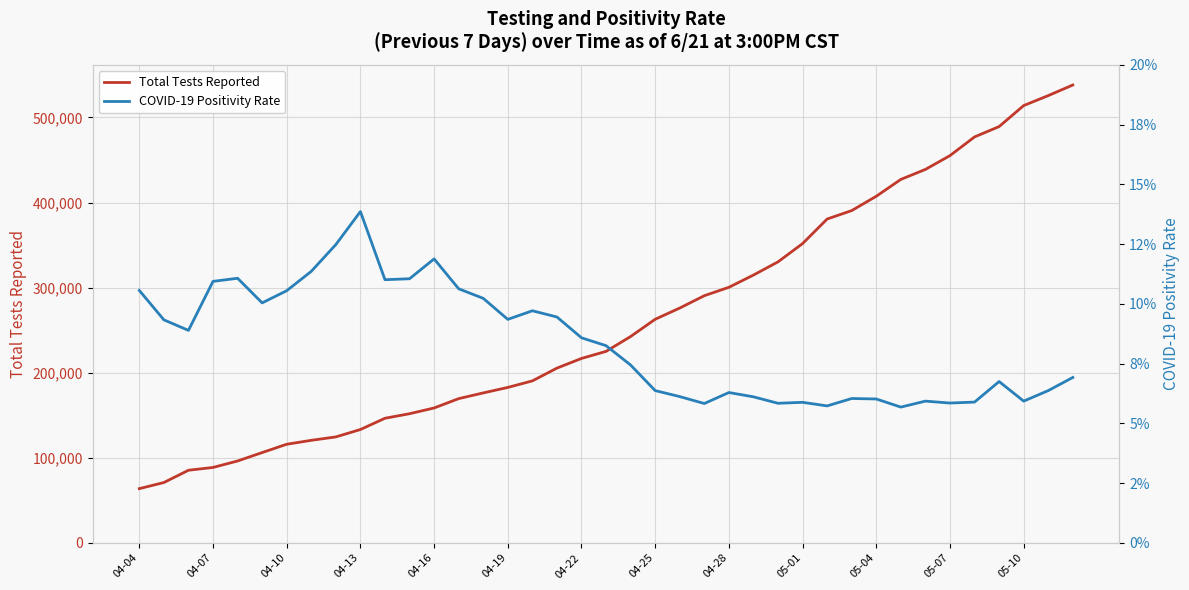

True or false: Total Tests Reported and COVID-19 Positivity Rate cross at least once.

False